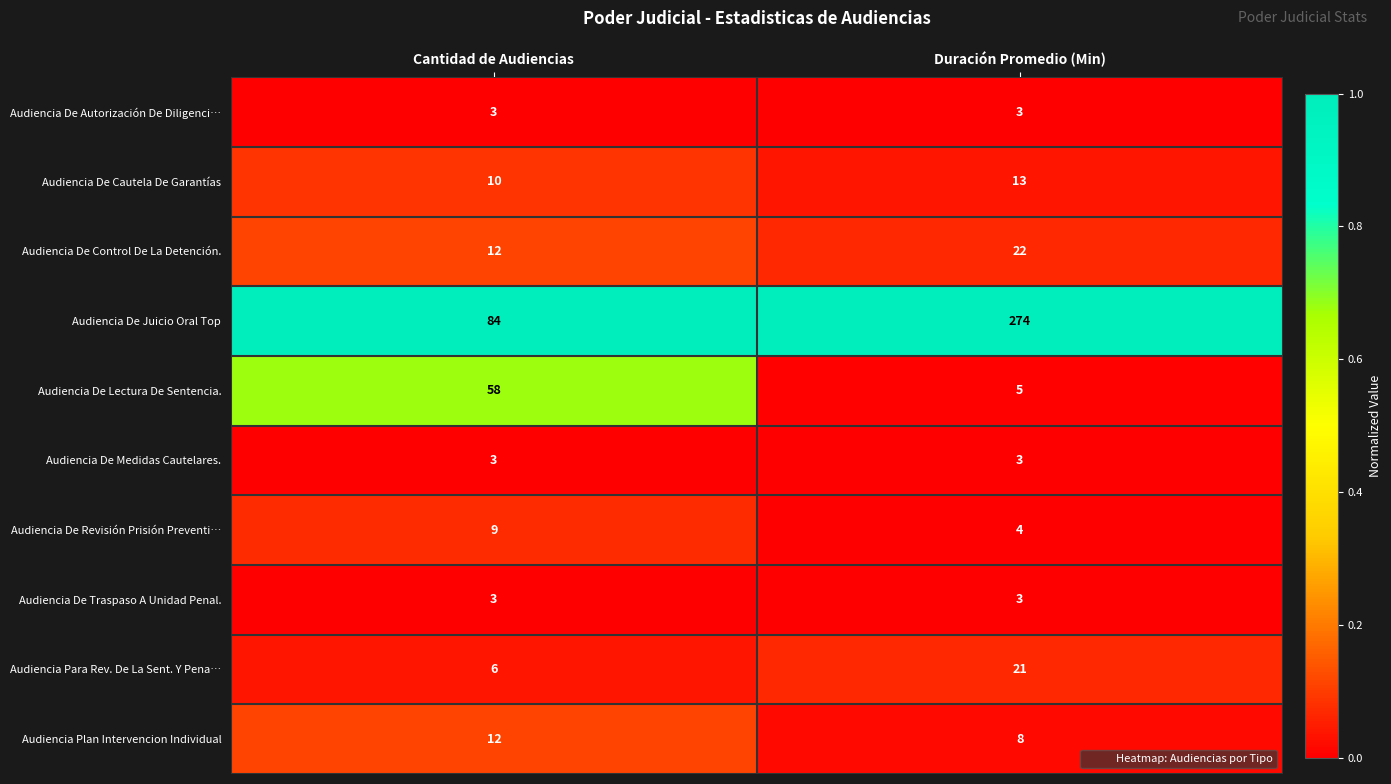

What is the difference between the highest and lowest values at Cantidad de Audiencias?

81